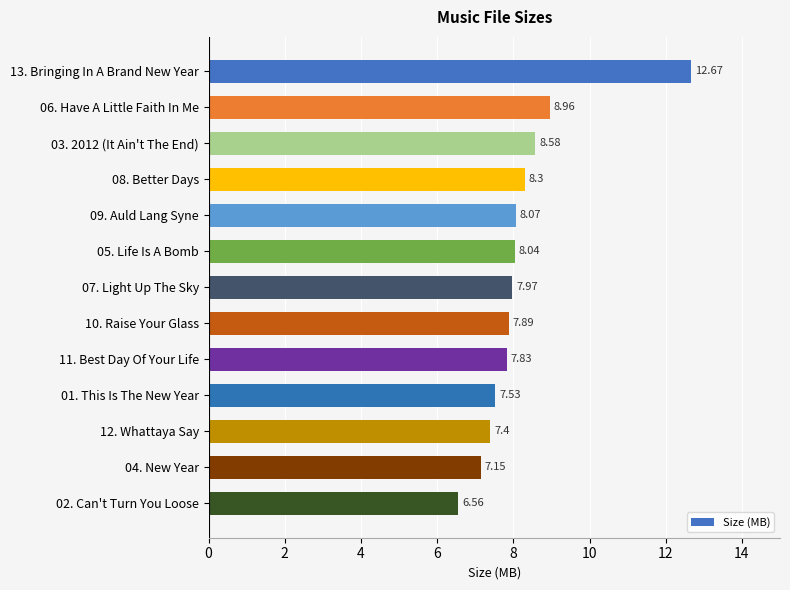

Which has a higher value, 10. Raise Your Glass or 02. Can't Turn You Loose?

10. Raise Your Glass